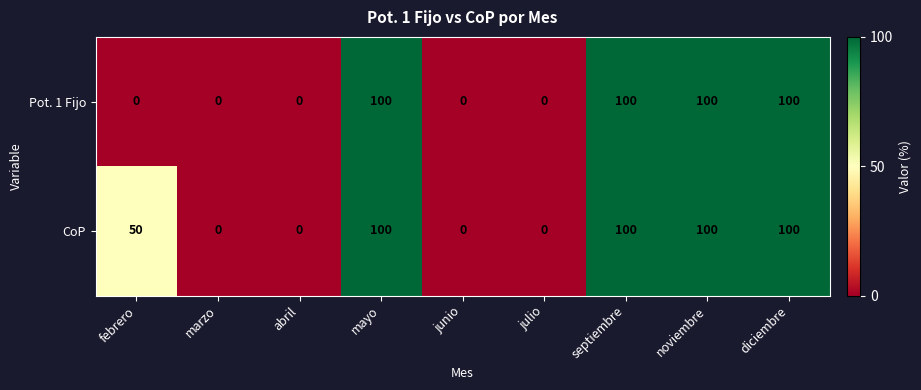

Is the value of Pot. 1 Fijo at febrero greater than the value of CoP at noviembre?

No